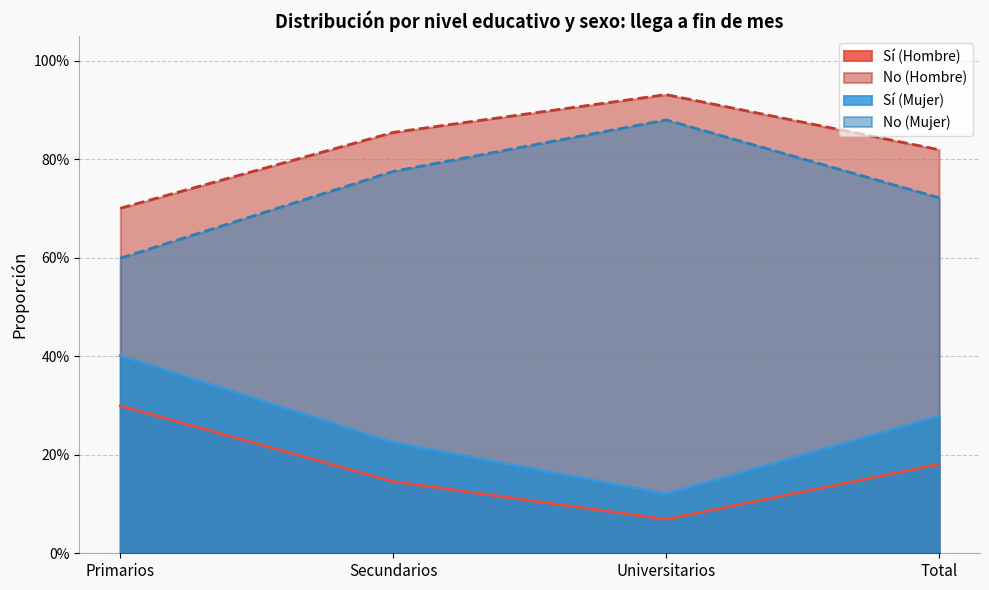

What is the value of the No (Mujer) point at the 1st from the left?

0.6